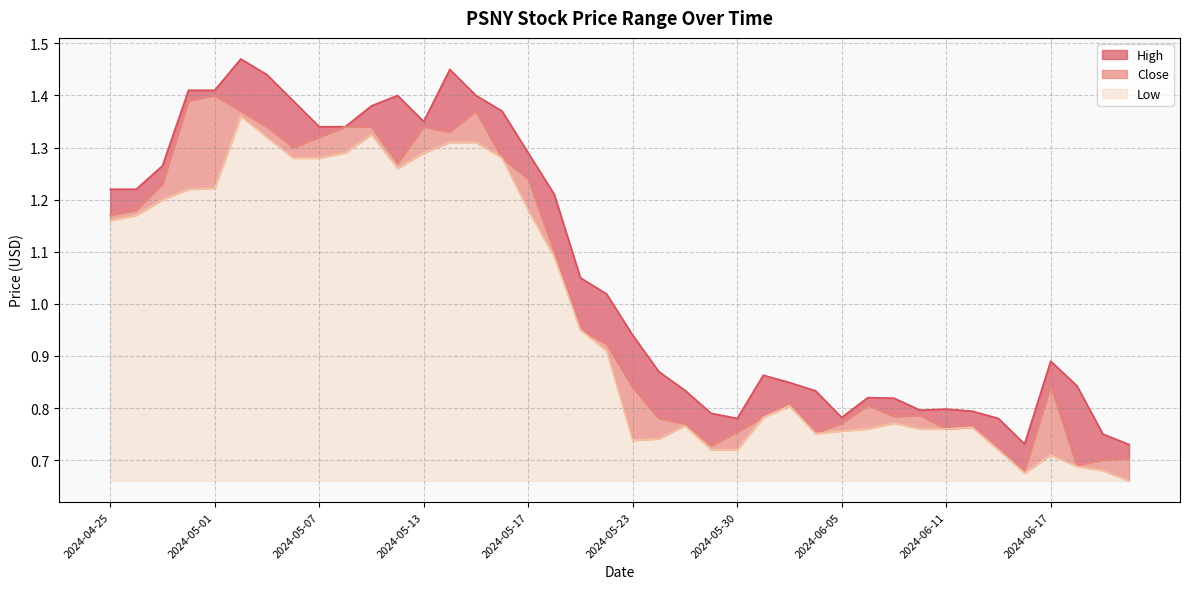

What is the average value of the Close series?

1.0